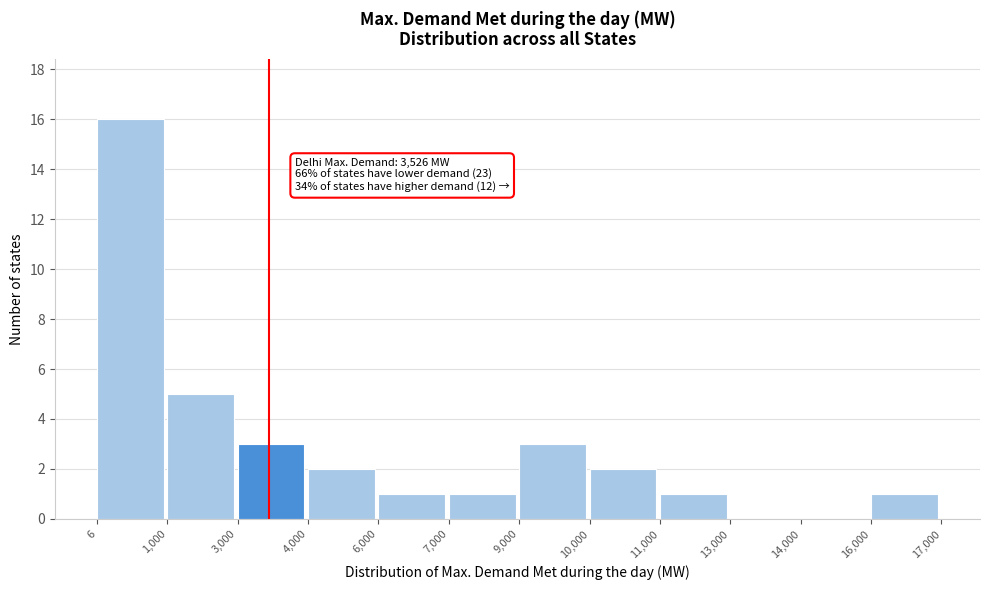

Reading right to left, transcribe all the data shown in this chart.

16,000=1	14,000=0	13,000=0	11,000=1	10,000=2	9,000=3	7,000=1	6,000=1	4,000=2	3,000=3	1,000=5	6=16